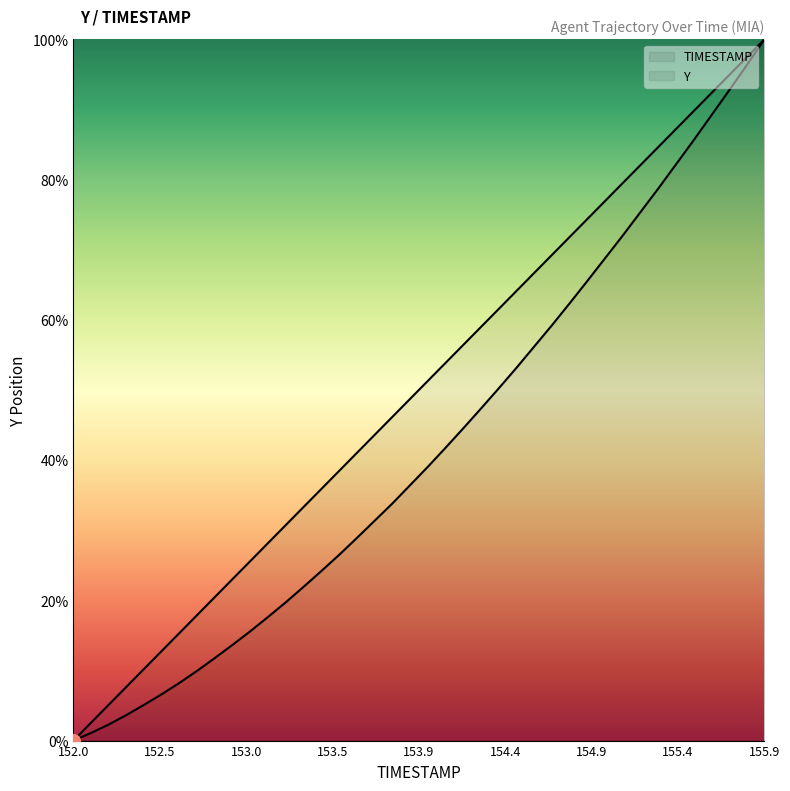

True or false: TIMESTAMP has more than 1 interior local peaks.

False